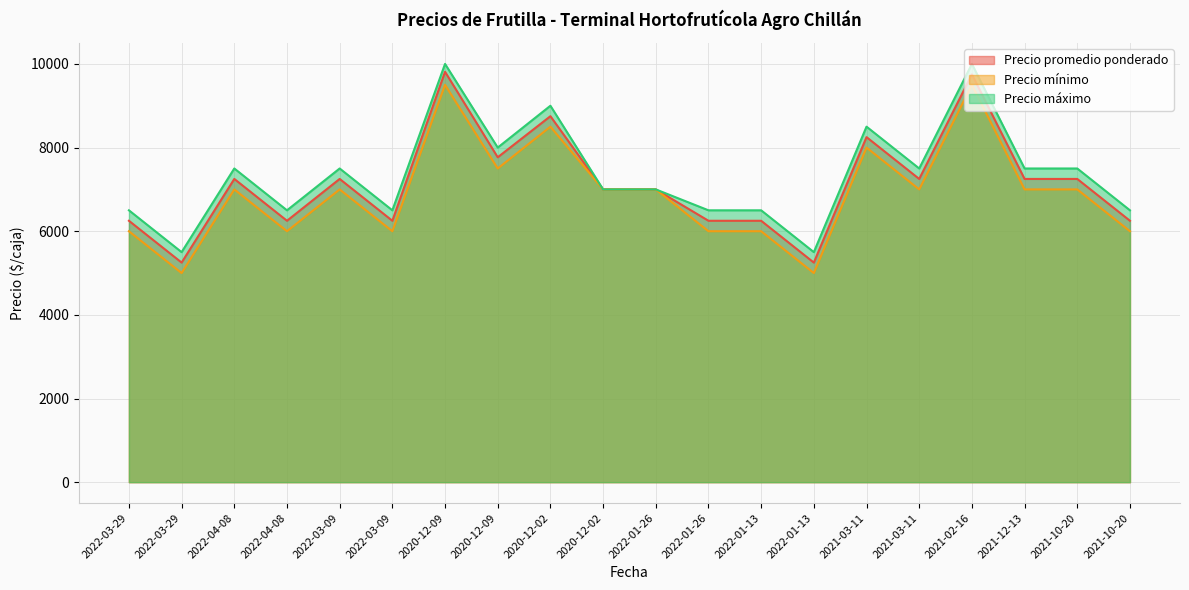

True or false: Precio mínimo has a value of 4885 at 2021-12-13.

False